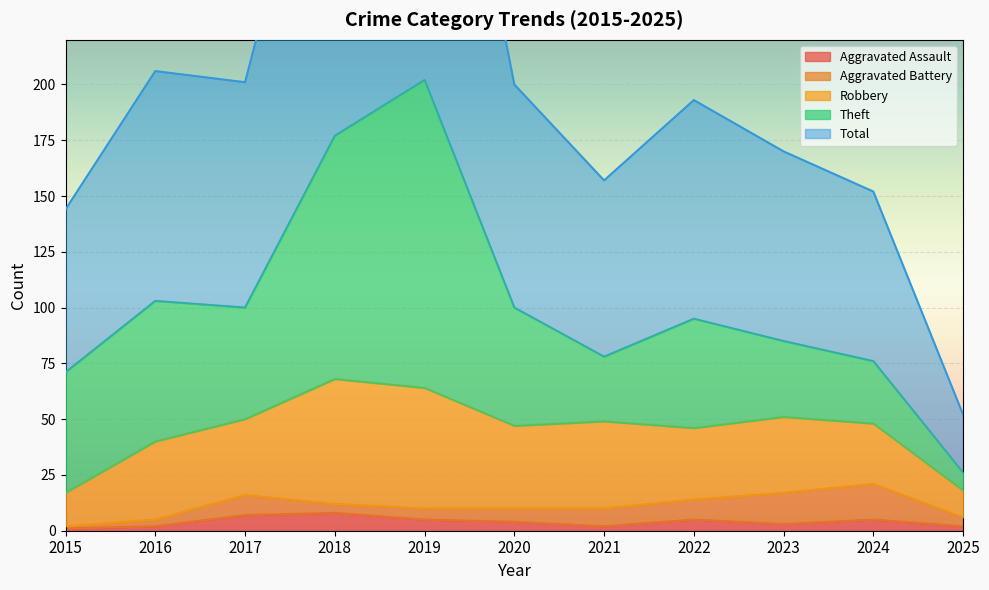

What is the minimum value shown in the chart?

1